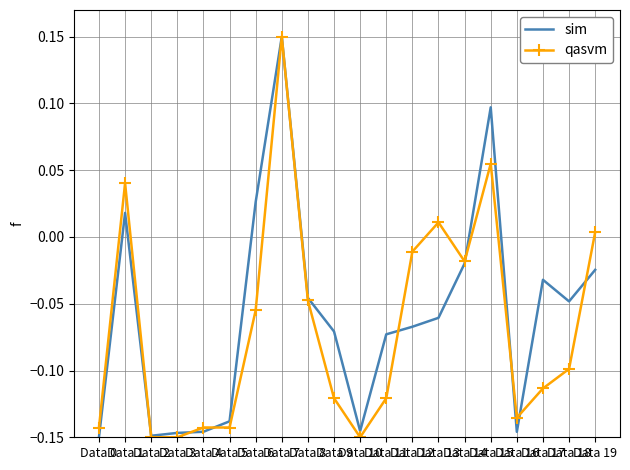

What is the difference between the maximum and minimum values in the qasvm series?

0.3